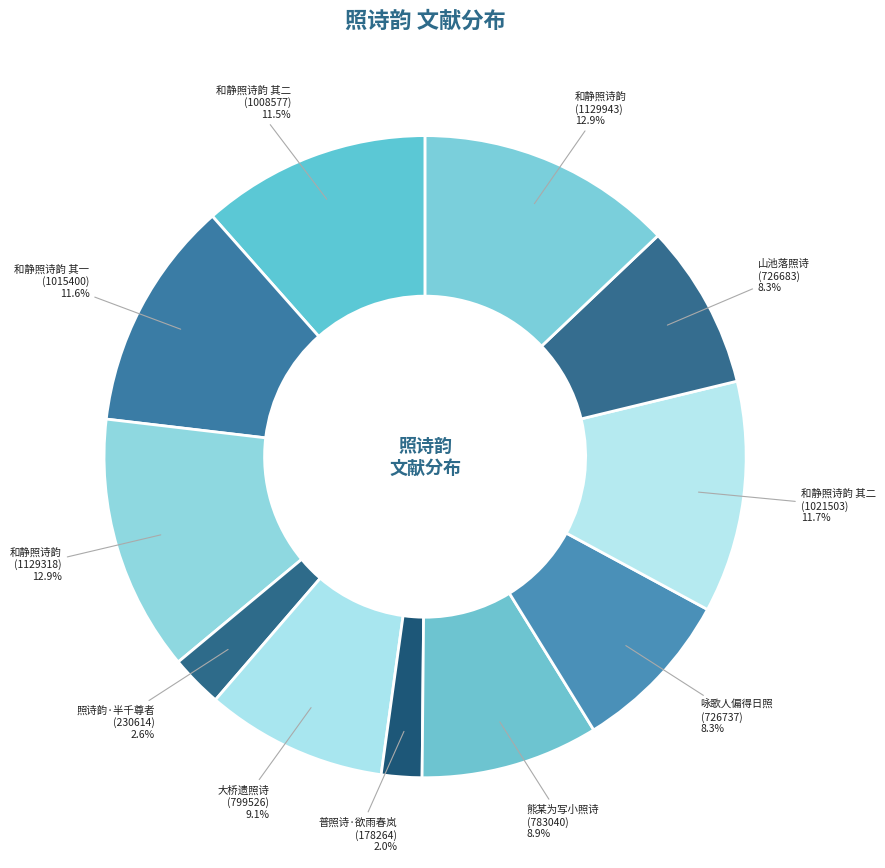

What percentage is NOT represented by 和静照诗韵 (1129943)?

87.1%